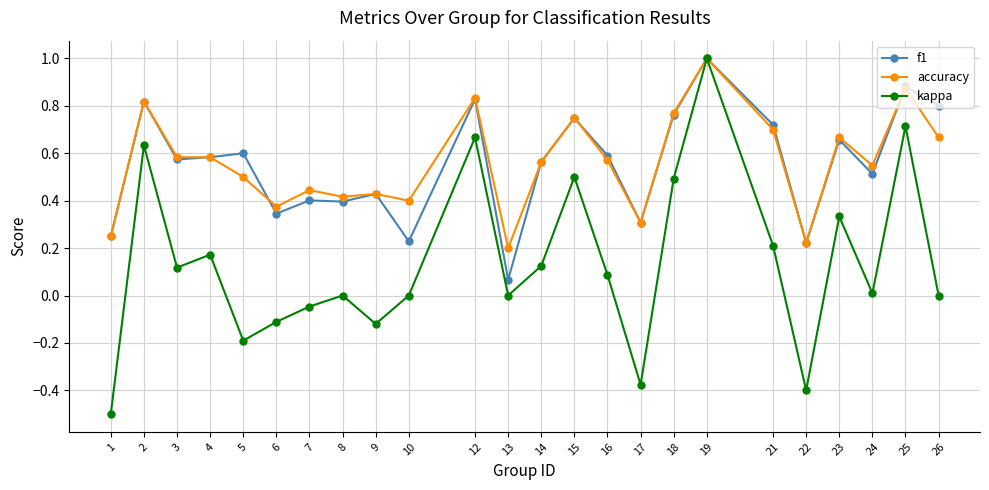

How many interior local peaks does the kappa series have?

8